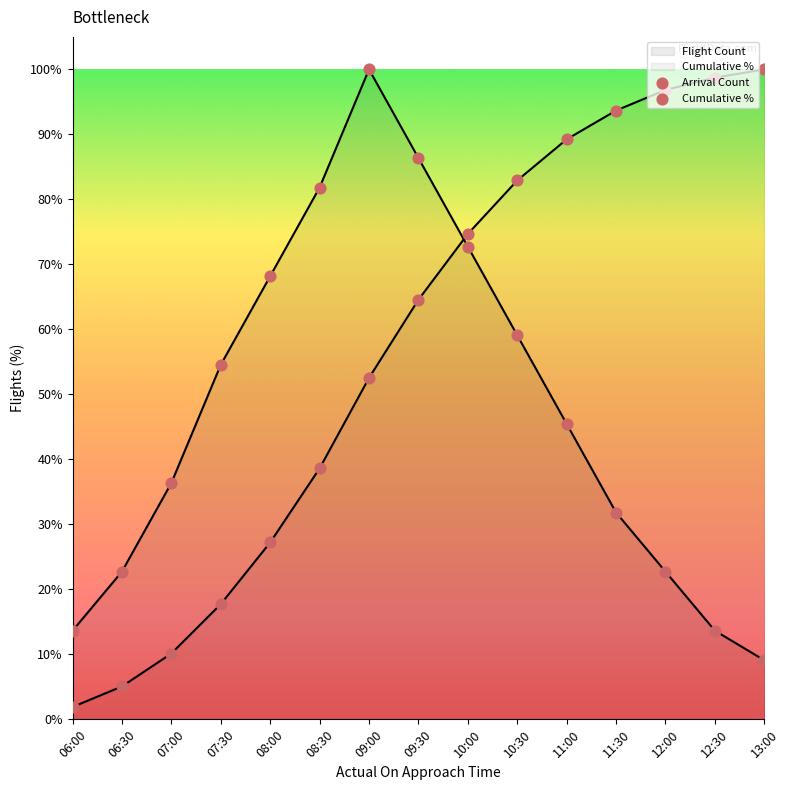

Which series contains the lowest Y value?

Cumulative %